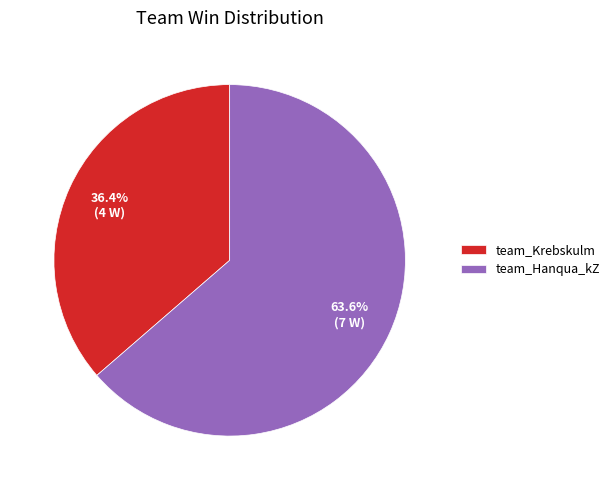

Count the number of slices in the pie.

2